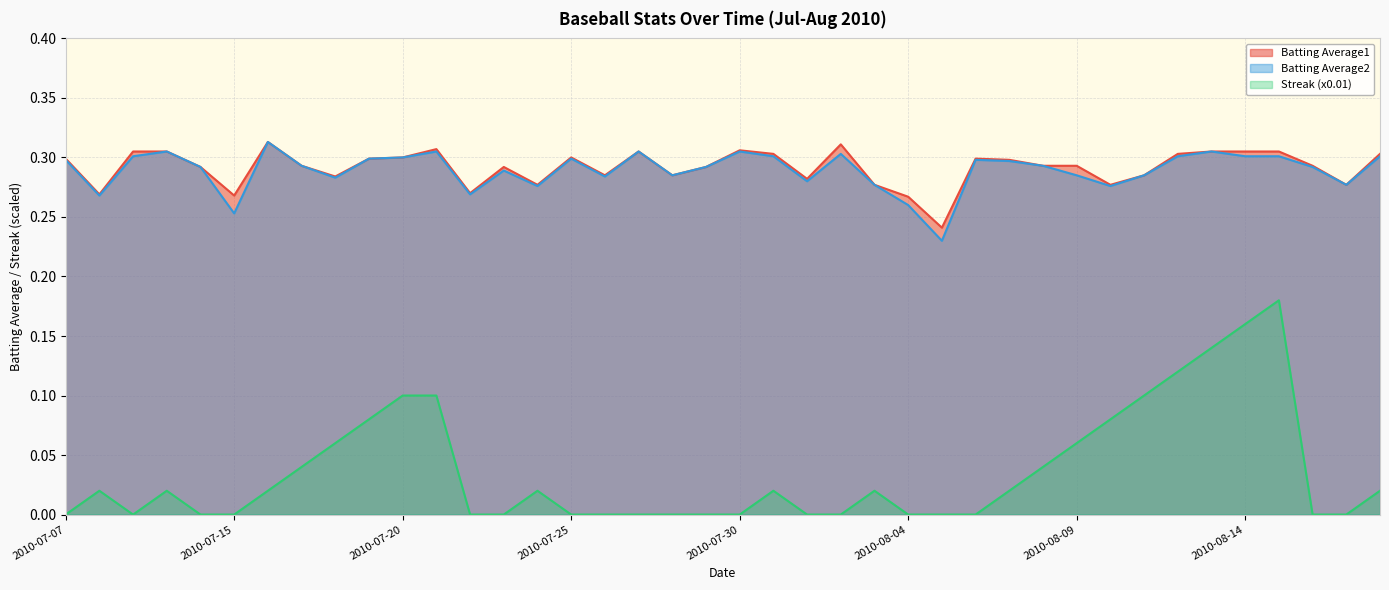

In Batting Average2, how many points are higher than both neighbors (excluding endpoints)?

10